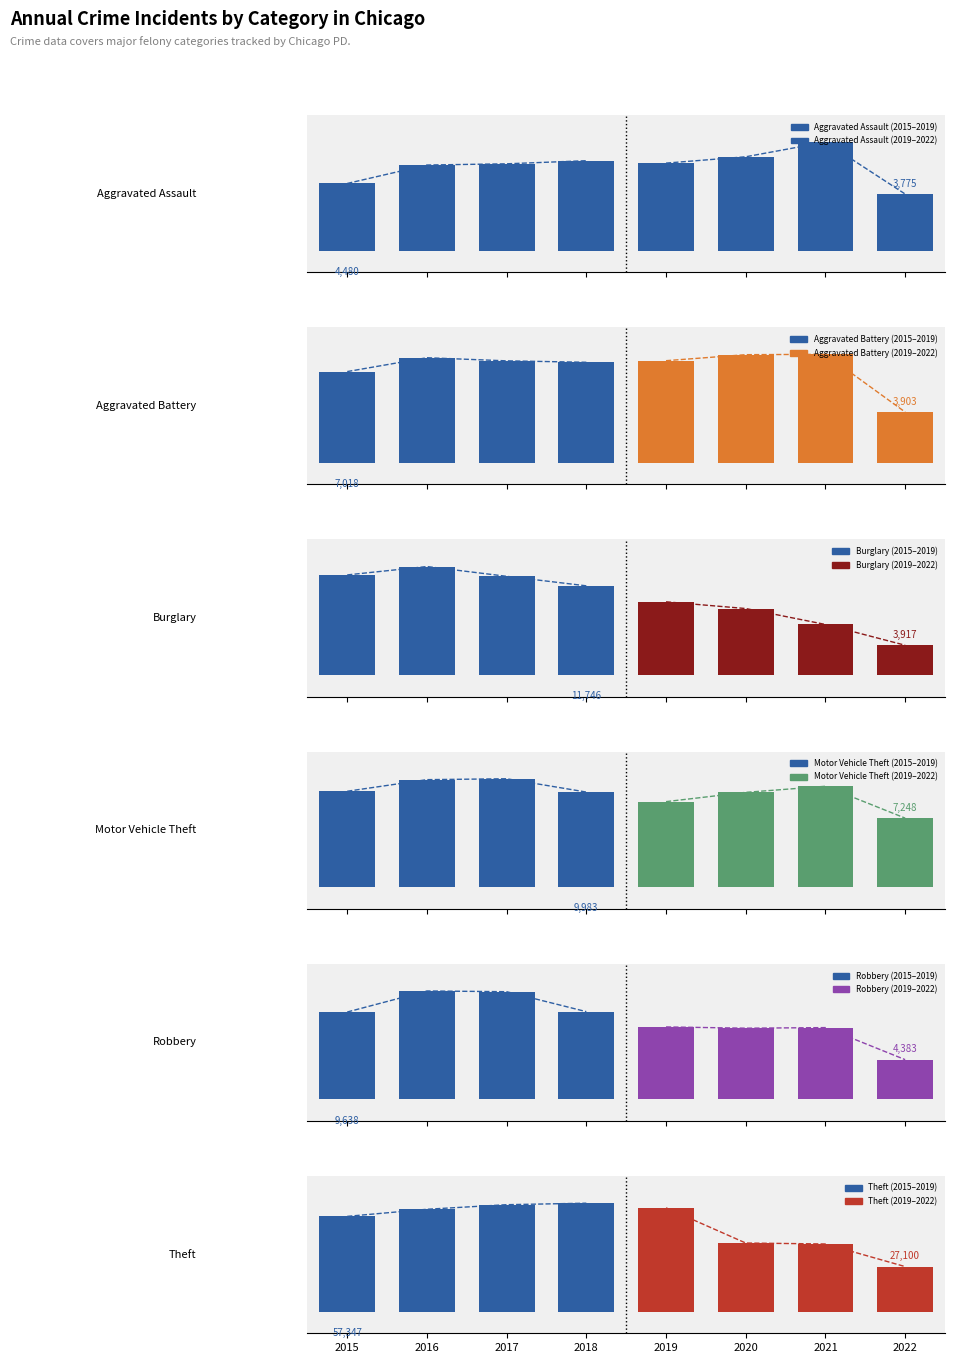

What is the difference between the maximum and minimum values in the Burglary series?

10372